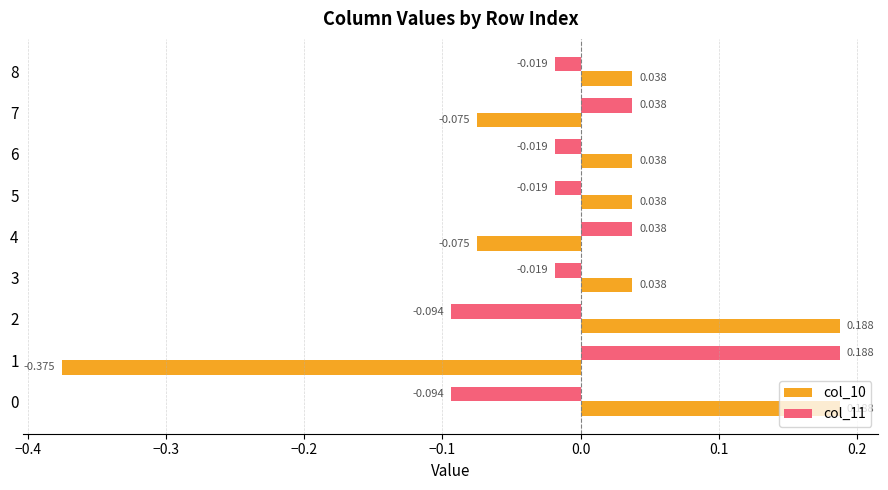

Is the value of col_10 at 3 greater than the value of col_11 at 8?

Yes